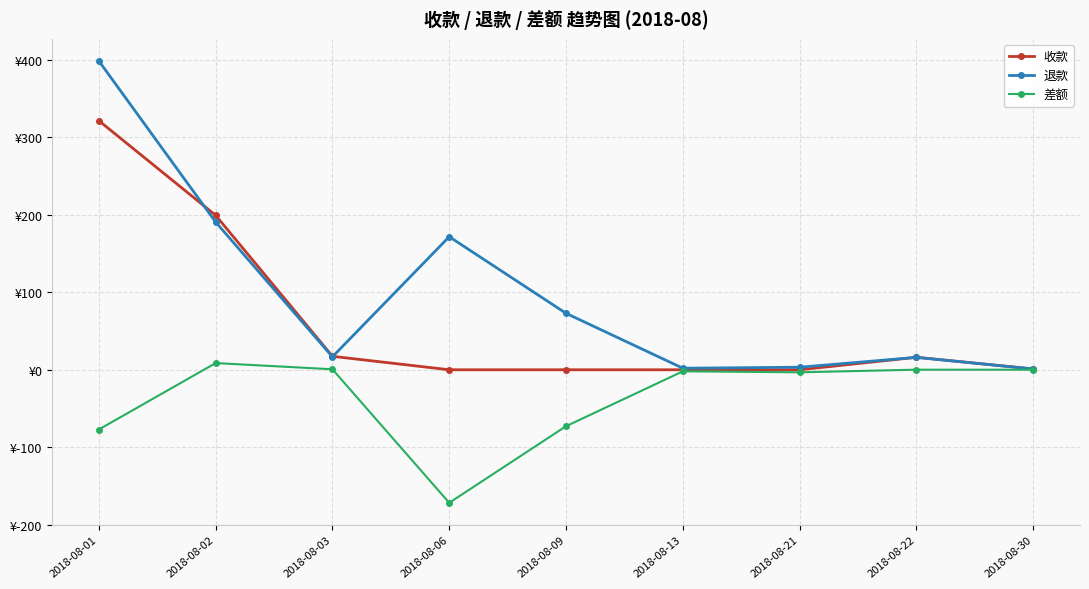

What is the highest value of the 收款 series?

321.3